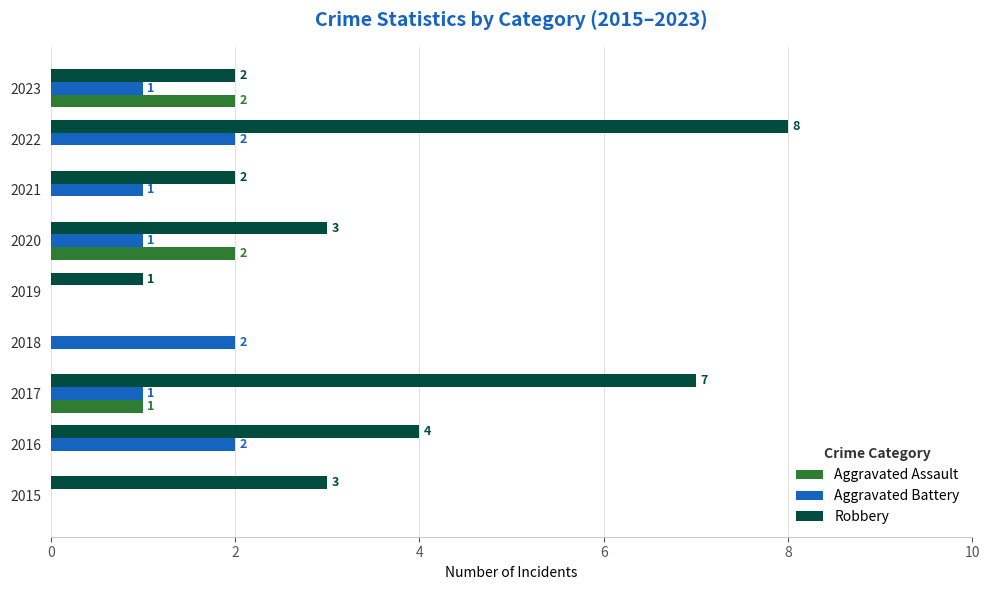

Which series has the widest spread of values?

Robbery